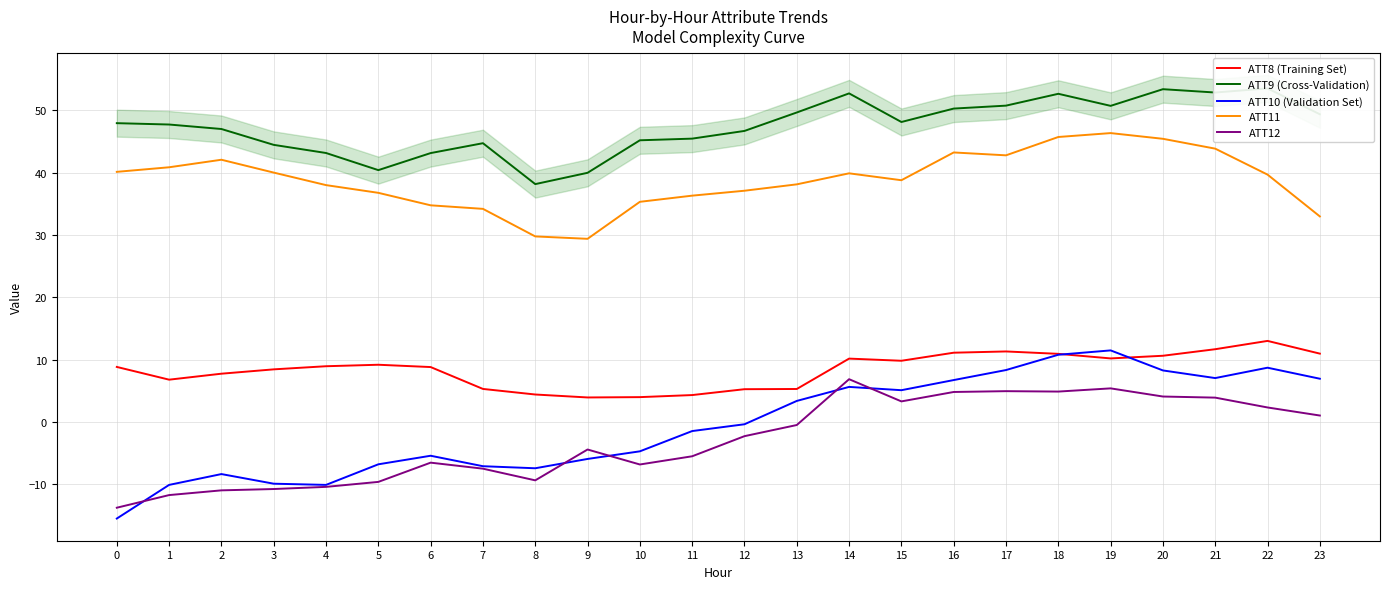

At which category is the sum across all series the highest?

18